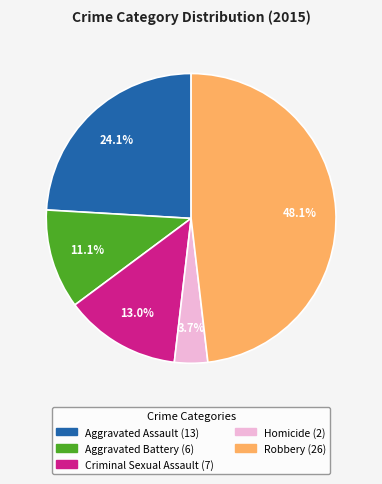

To the nearest percent, what portion does Aggravated Battery represent?

11%